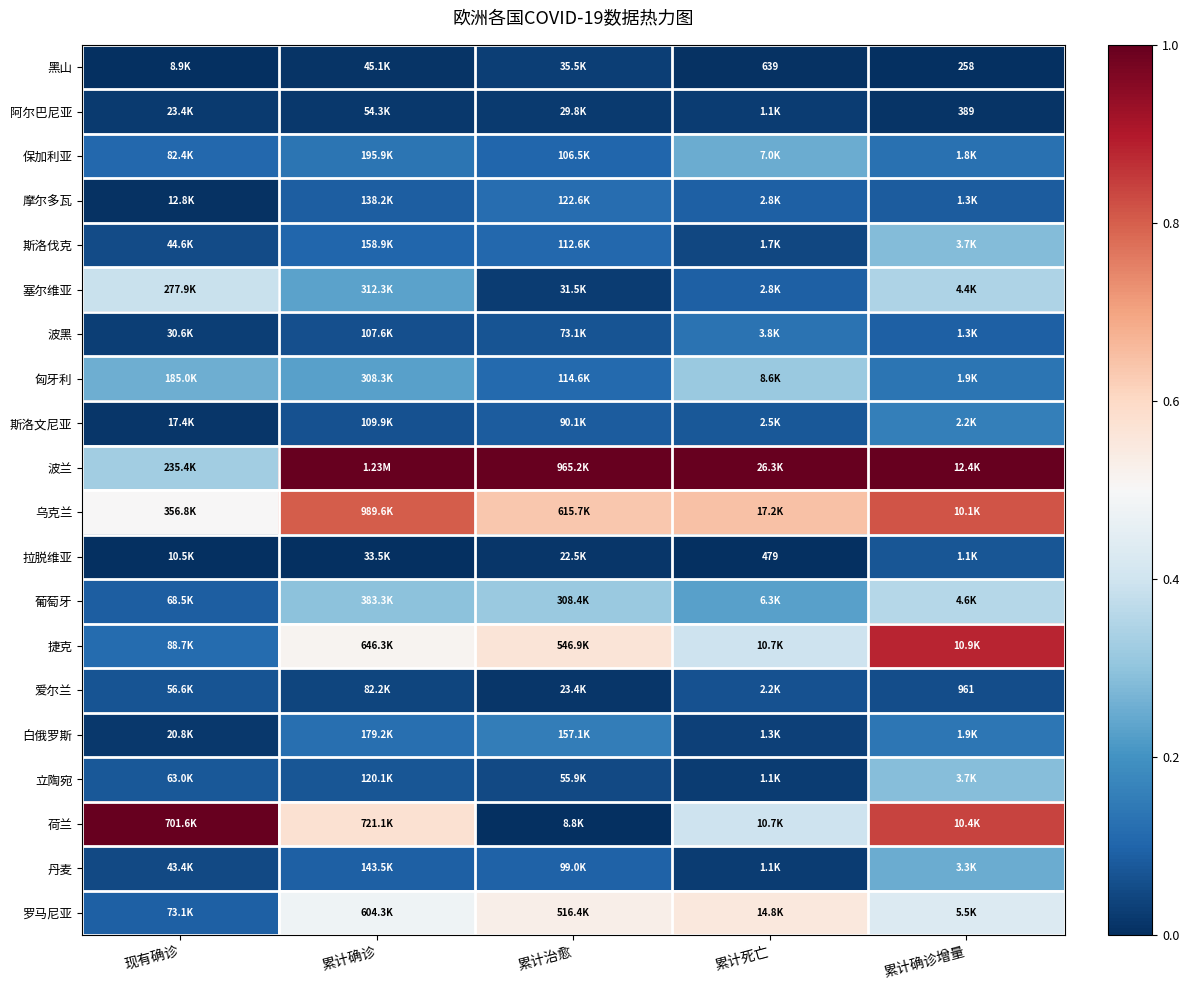

Is it true that 匈牙利 equals 0.1 at 累计治愈?

True